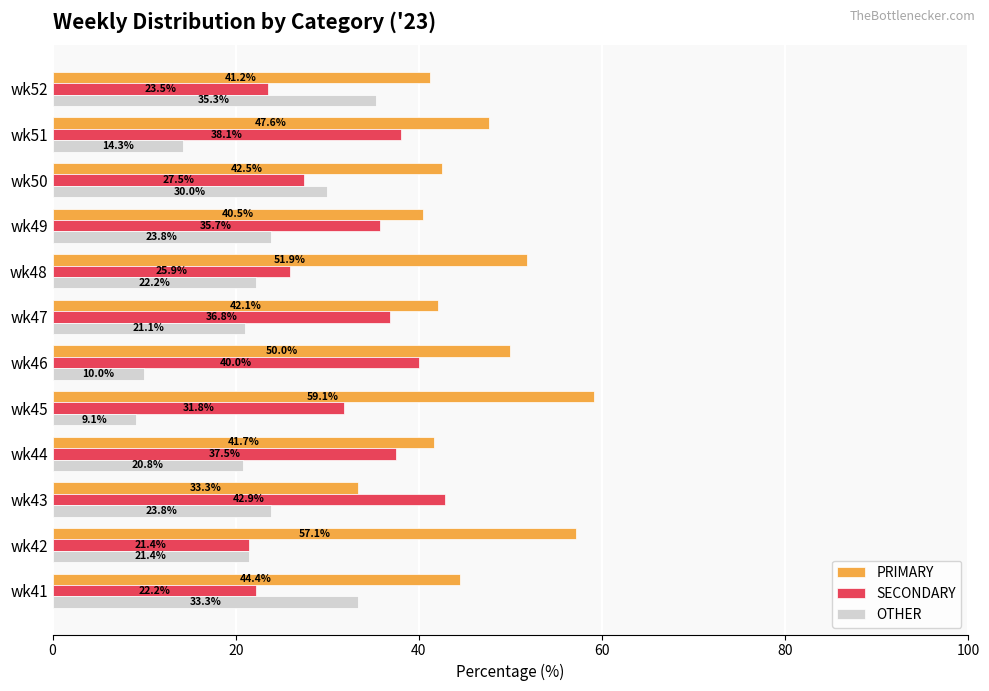

Which label corresponds to the largest value in the chart?

wk45